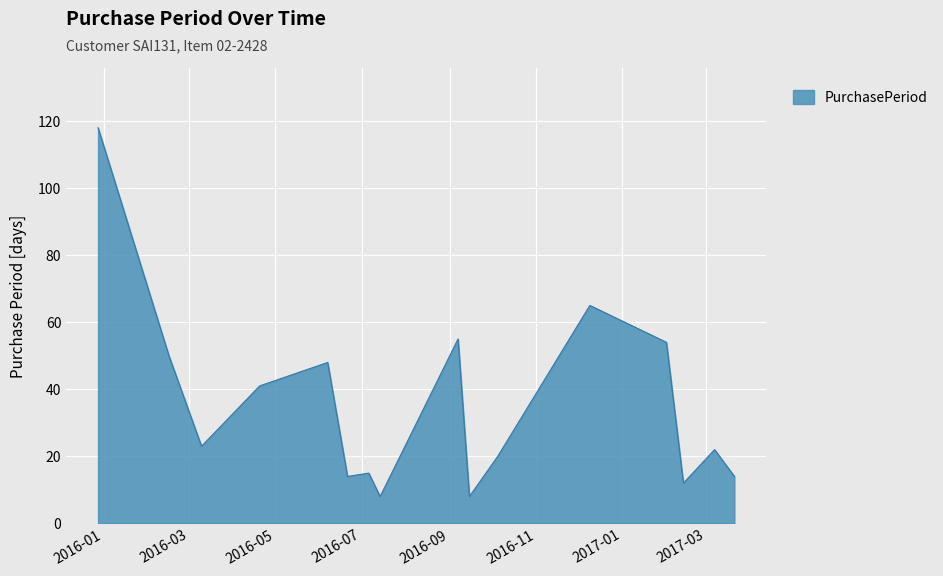

What is the greatest value displayed?

118